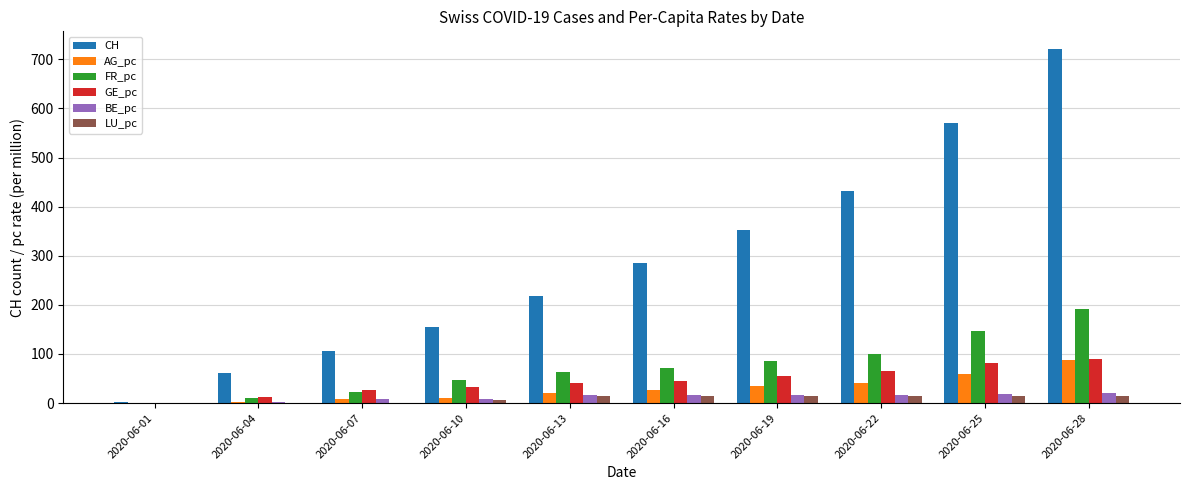

The FR_pc series shows 278.5 at 2020-06-28. True or false?

False